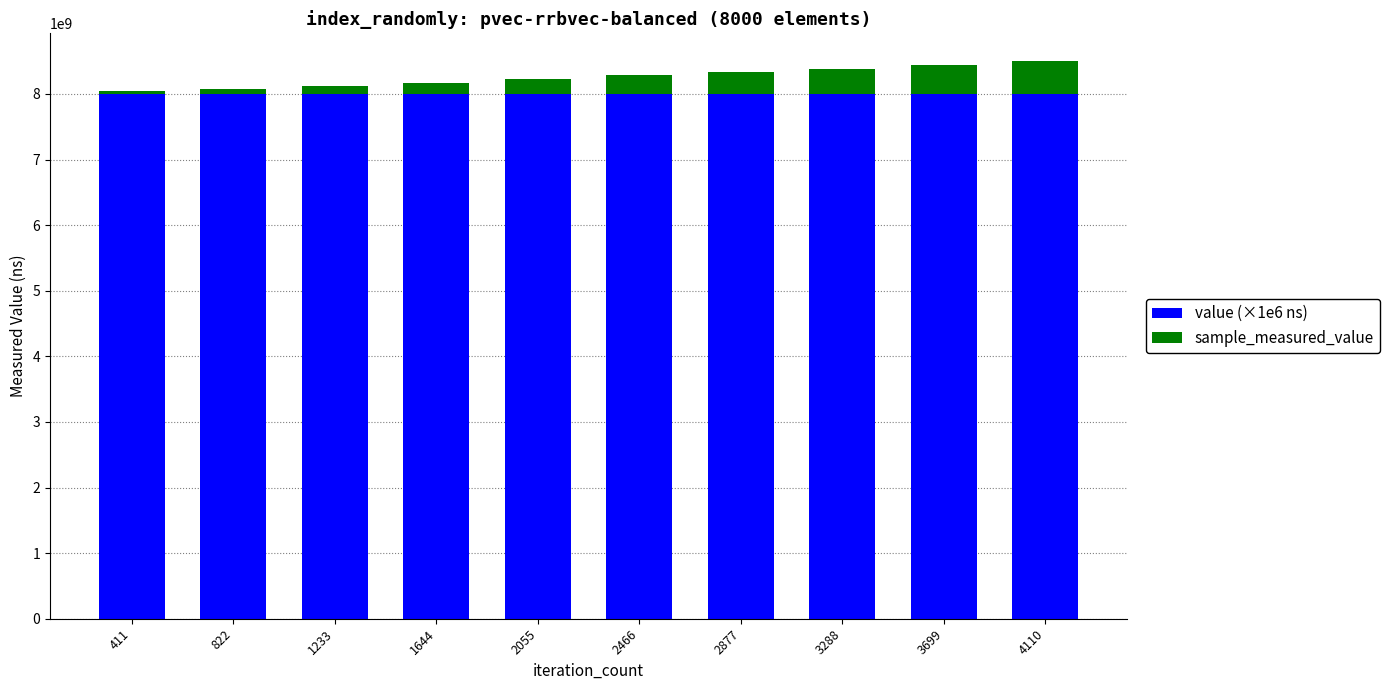

Does the chart contain any negative values?

No